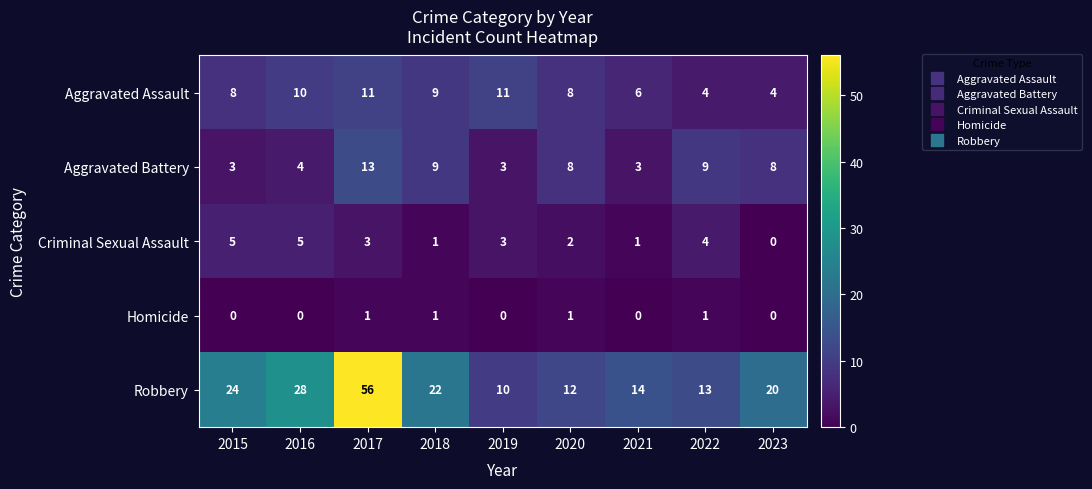

What is the maximum value for Robbery?

56